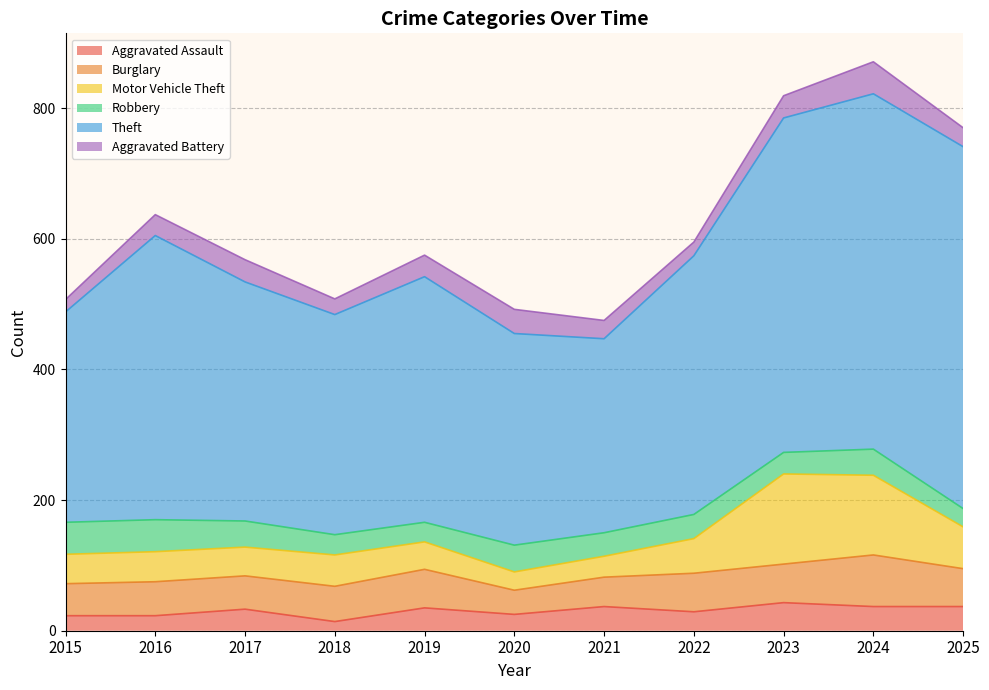

At 2015, list the series in order from largest to smallest.

Theft, Burglary, Robbery, Motor Vehicle Theft, Aggravated Assault, Aggravated Battery